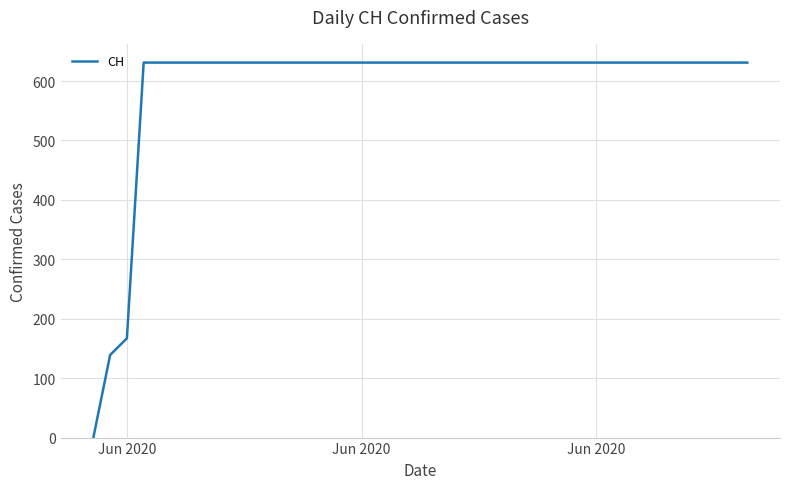

Reading left to right, list all the values displayed in this chart.

0	139	167	631	631	631	631	631	631	631	631	631	631	631	631	631	631	631	631	631	631	631	631	631	631	631	631	631	631	631	631	631	631	631	631	631	631	631	631	631